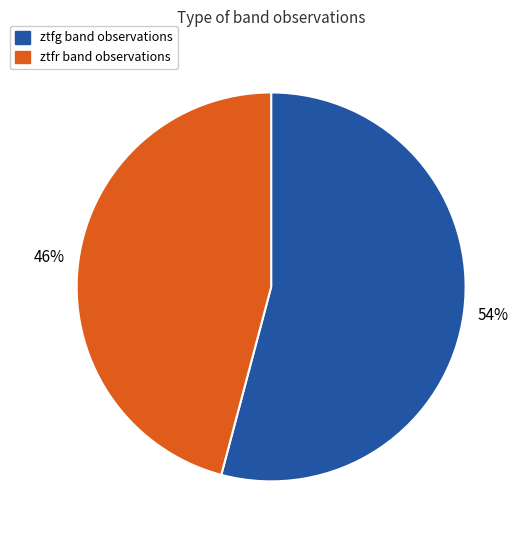

Which has a higher value, ztfg or ztfr?

ztfg